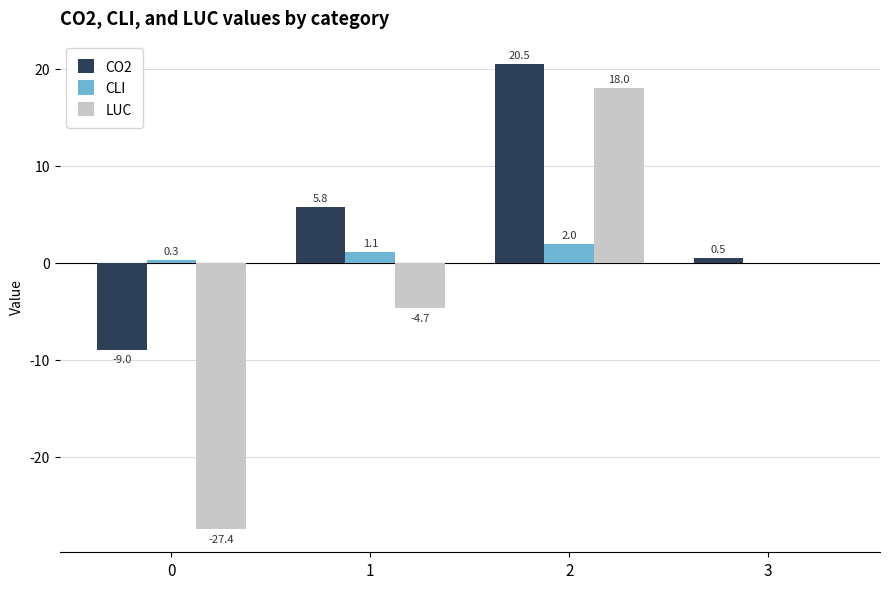

How many values in CO2 are above zero?

3